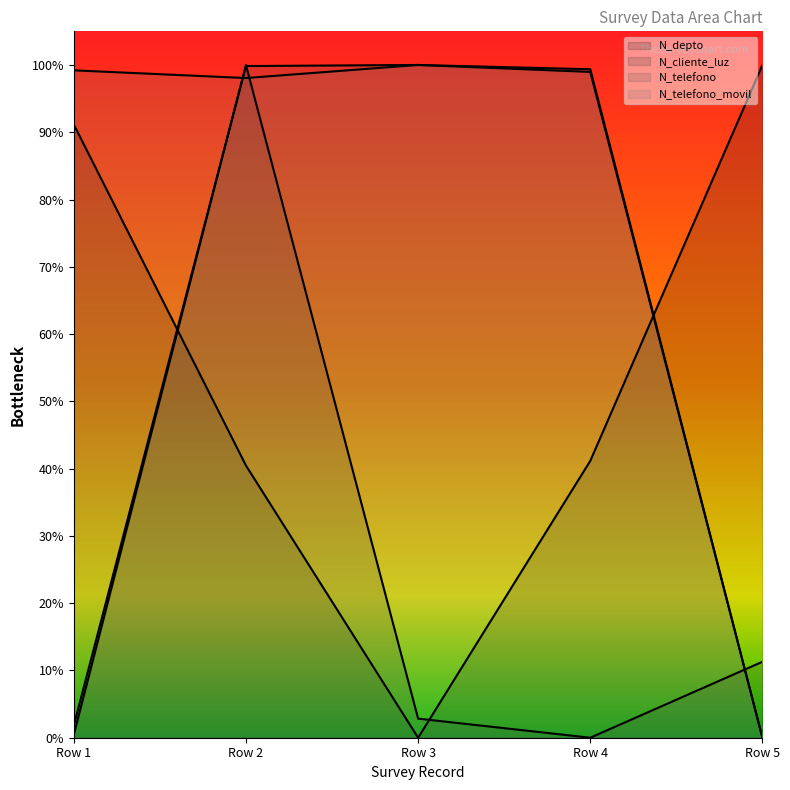

Which series has the largest total across all categories?

N_telefono_movil